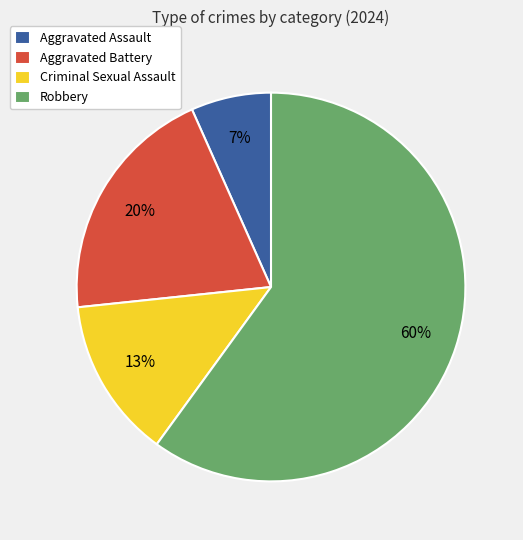

To the nearest percent, what is the difference between the largest and smallest slice percentages?

53%